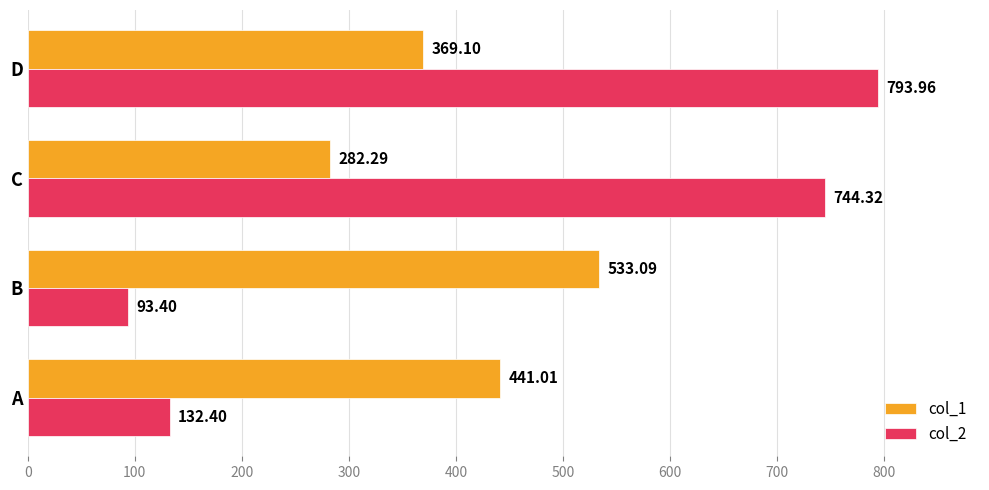

What is the spread (max minus min) of values at D?

424.9